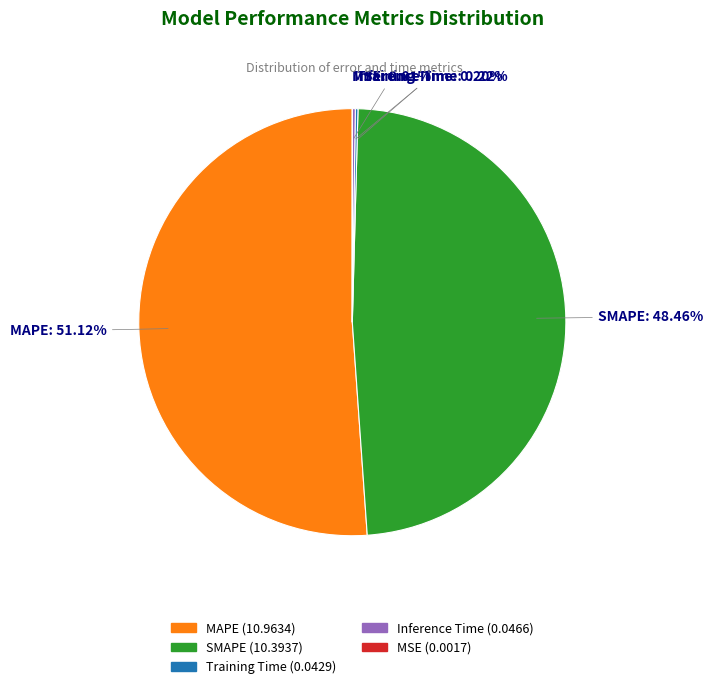

Which has a higher value, MAPE (10.9634) or SMAPE (10.3937)?

MAPE (10.9634)